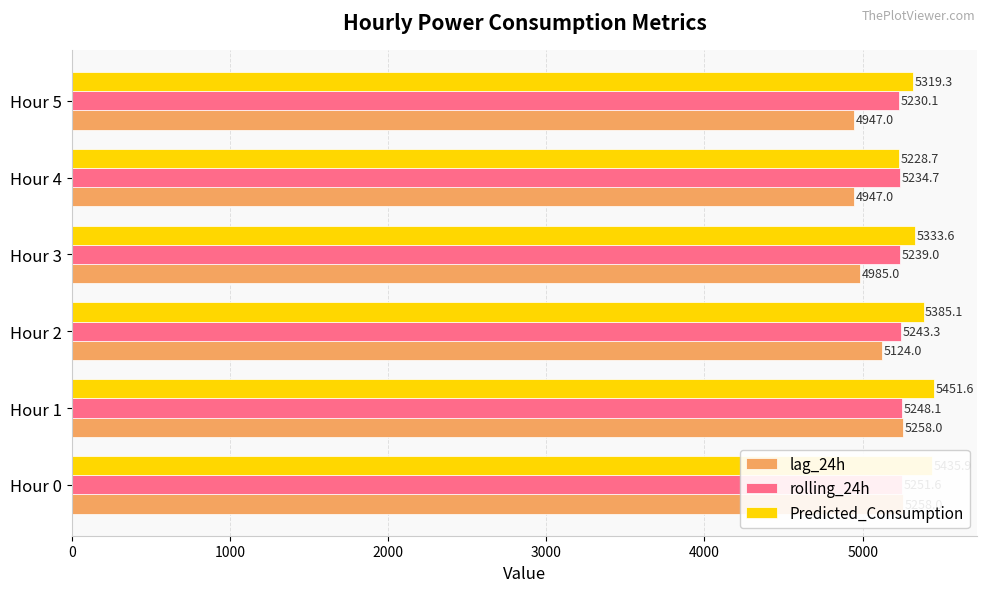

Reading left to right, list all the values displayed in this chart.

lag_24h: 5258.0	5258.0	5124.0	4985.0	4947.0	4947.0
rolling_24h: 5251.6	5248.1	5243.3	5239.0	5234.7	5230.1
Predicted_Consumption: 5435.9	5451.6	5385.1	5333.6	5228.7	5319.3